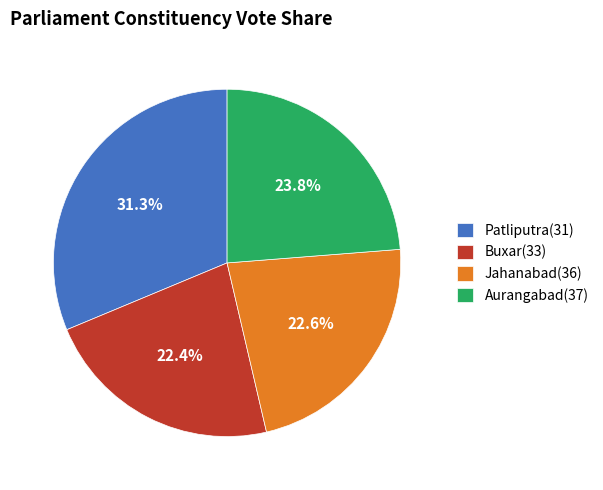

To the nearest percent, what is the difference between the largest and smallest slice percentages?

9%